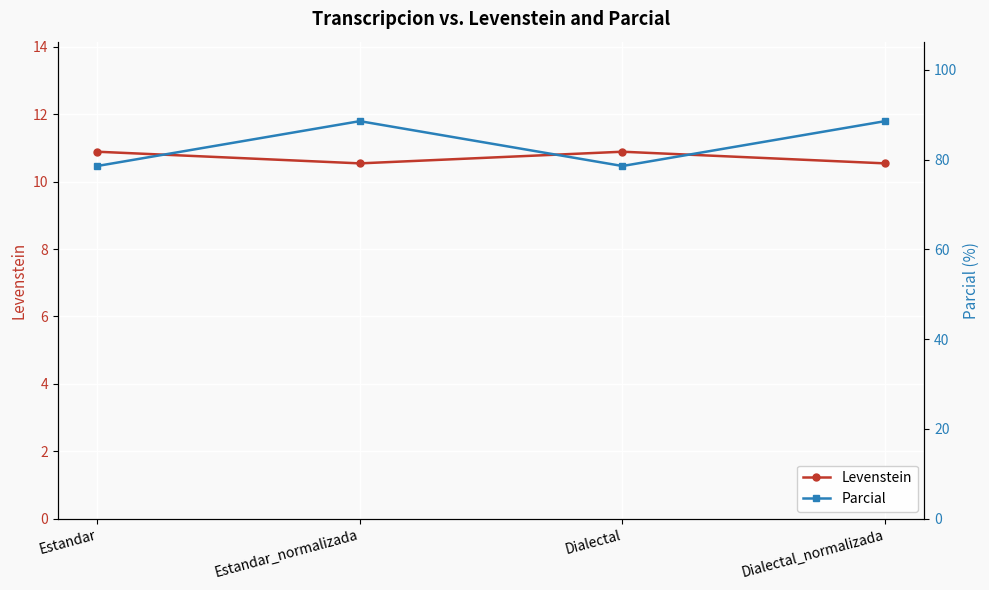

Read the Levenstein value at Dialectal.

10.9